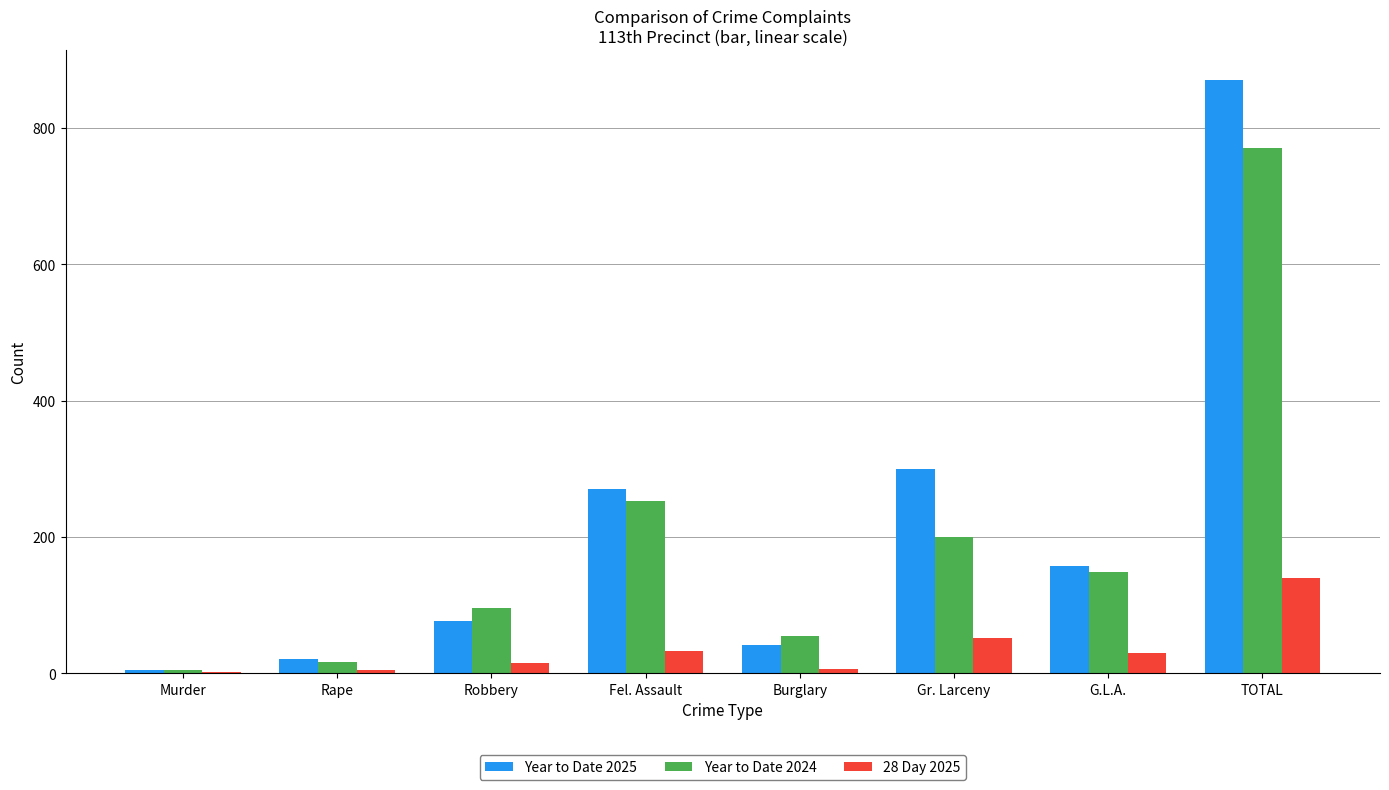

Is it true that Year to Date 2025 equals 97 at Fel. Assault?

False